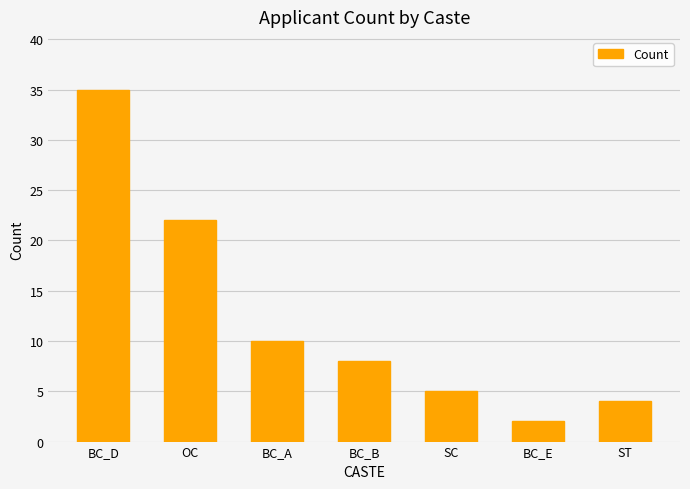

The chart shows a value of 10 at BC_A. True or false?

True